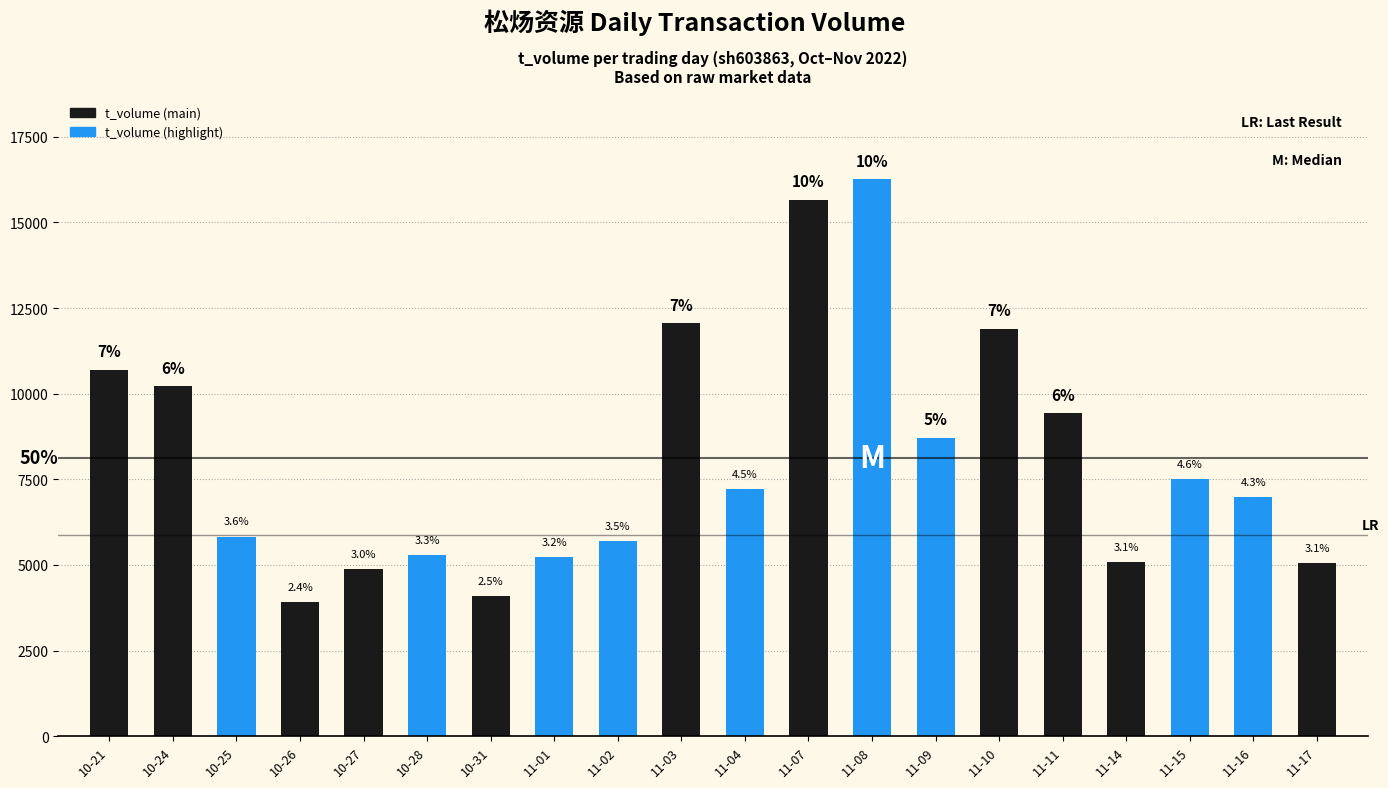

What is the value of the 12th bar from the left?

15665